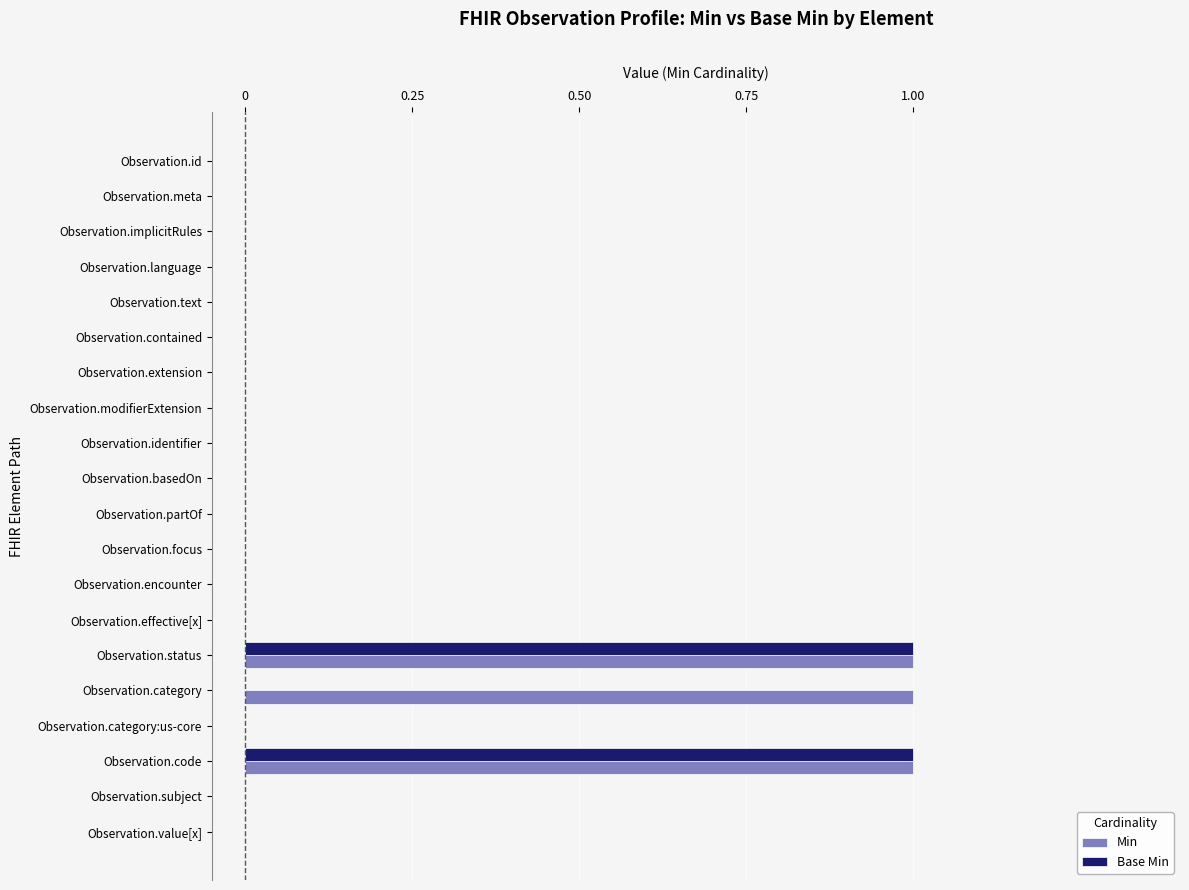

Which series changed the most between Observation.modifierExtension and Observation.category?

Min